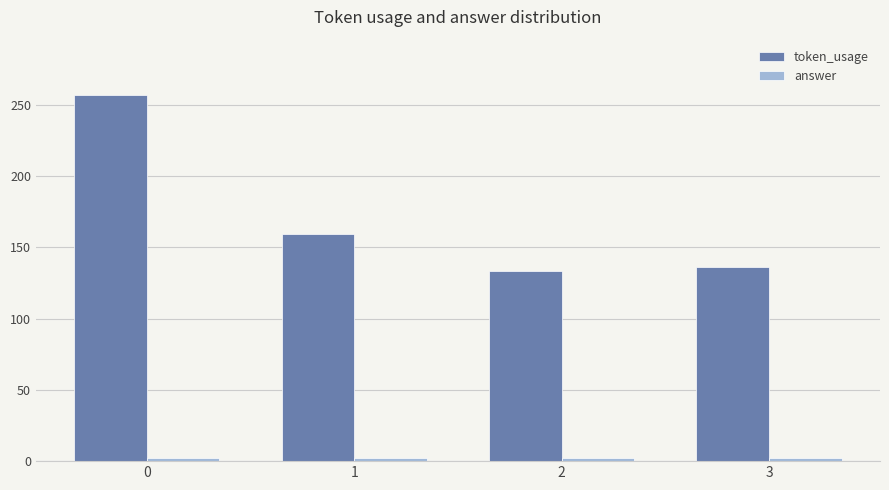

True or false: token_usage has a value of 358 at 0.

False